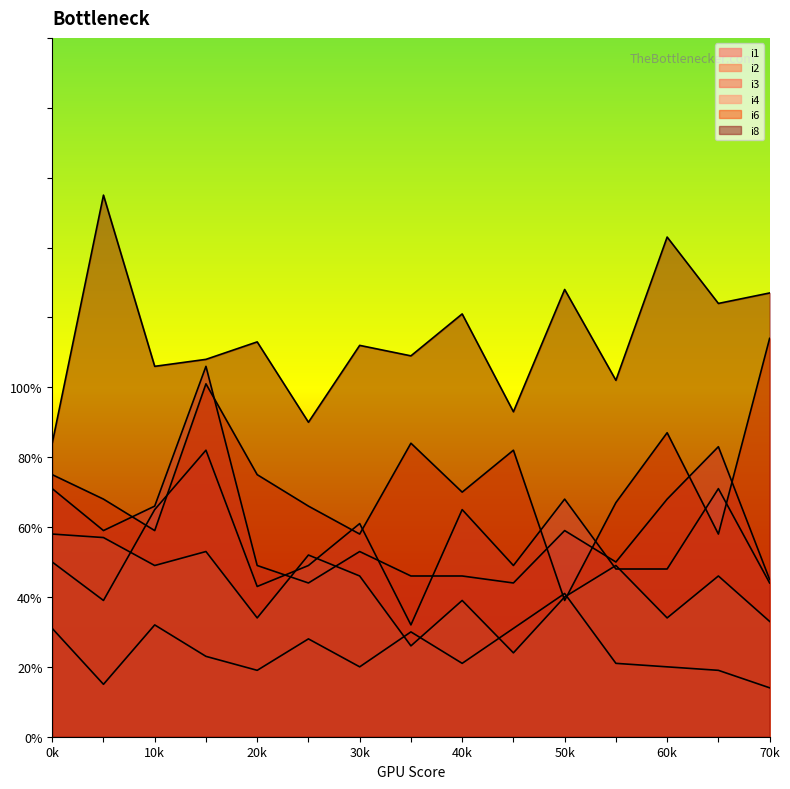

Which series has the largest total across all categories?

i8